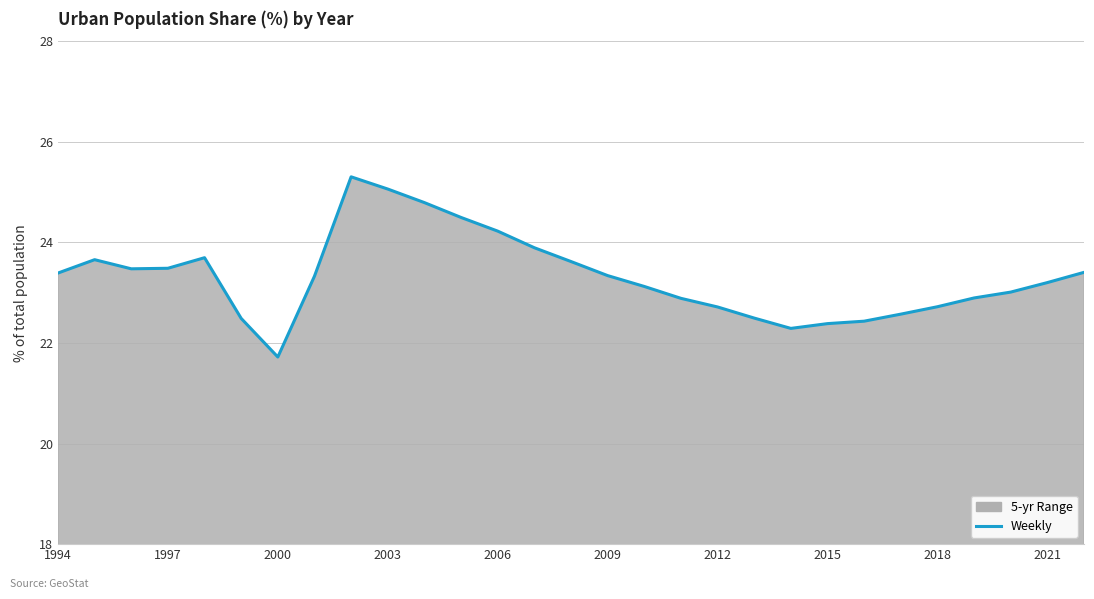

Reading right to left, list all the values displayed in this chart.

23.4	23.2	23.0	22.9	22.7	22.6	22.4	22.4	22.3	22.5	22.7	22.9	23.1	23.3	23.6	23.9	24.2	24.5	24.8	25.1	25.3	23.3	21.7	22.5	23.7	23.5	23.5	23.7	23.4